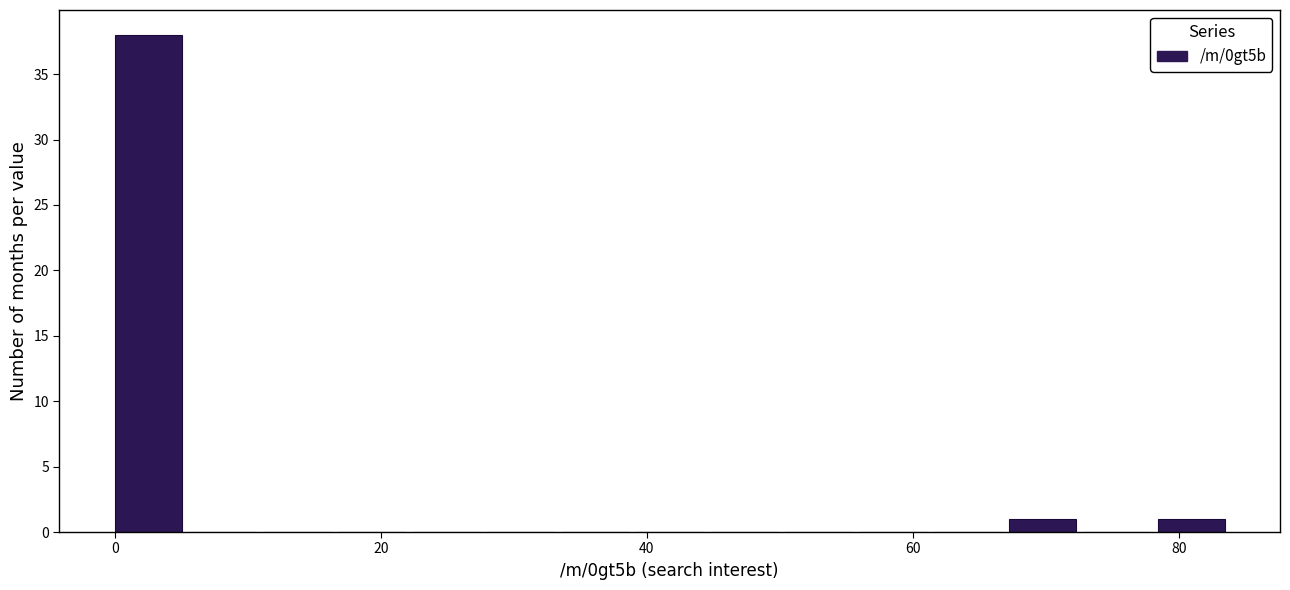

Around what value on the x-axis is the tallest bar? Give the approximate position of its centre, as read against the axis.

2